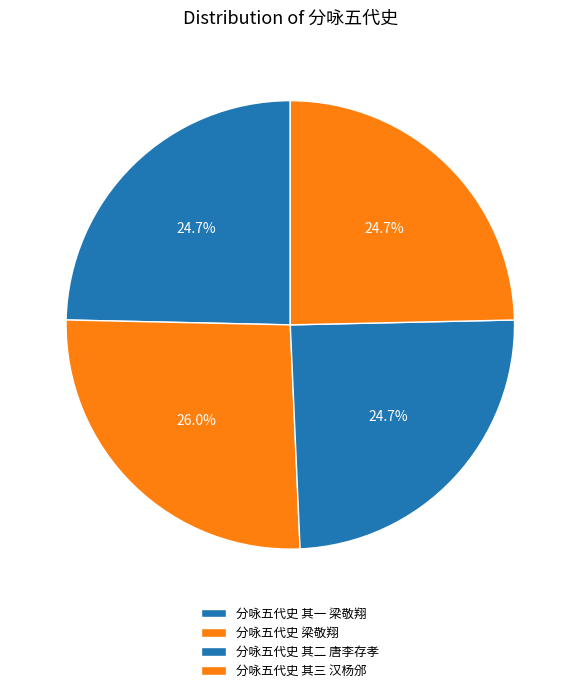

How many slices are in this pie chart?

4